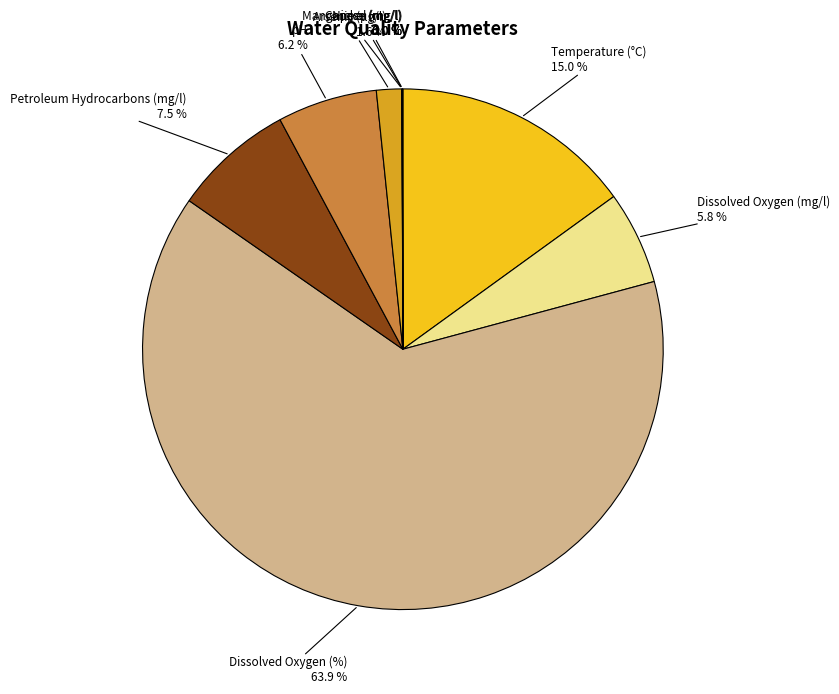

What percentage is NOT represented by Arsenic (µg/l)?

98.4%